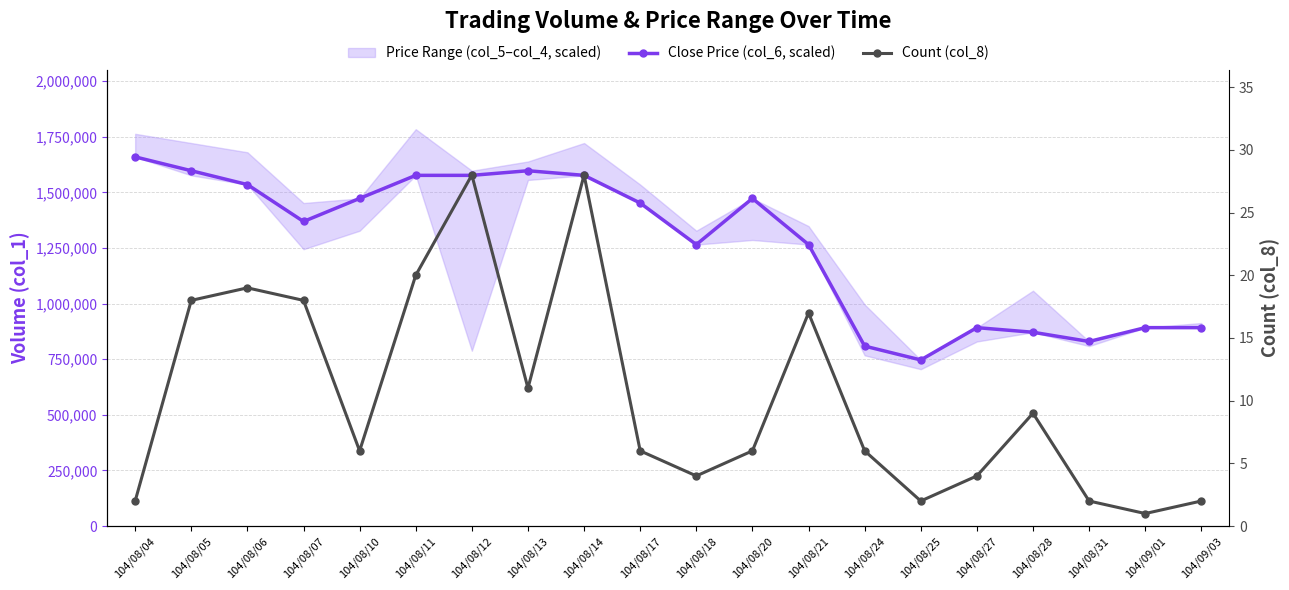

Reading left to right, extract all data points from this chart.

Close Price (col_6, scaled): 104/08/04=1659534.9	104/08/05=1597302.3	104/08/06=1535069.8	104/08/07=1369116.3	104/08/10=1472837.2	104/08/11=1576558.1	104/08/12=1576558.1	104/08/13=1597302.3	104/08/14=1576558.1	104/08/17=1452093.0	104/08/18=1265395.3	104/08/20=1472837.2	104/08/21=1265395.3	104/08/24=809023.3	104/08/25=746790.7	104/08/27=892000.0	104/08/28=871255.8	104/08/31=829767.4	104/09/01=892000.0	104/09/03=892000.0
Count (col_8): 104/08/04=2.0	104/08/05=18.0	104/08/06=19.0	104/08/07=18.0	104/08/10=6.0	104/08/11=20.0	104/08/12=28.0	104/08/13=11.0	104/08/14=28.0	104/08/17=6.0	104/08/18=4.0	104/08/20=6.0	104/08/21=17.0	104/08/24=6.0	104/08/25=2.0	104/08/27=4.0	104/08/28=9.0	104/08/31=2.0	104/09/01=1.0	104/09/03=2.0